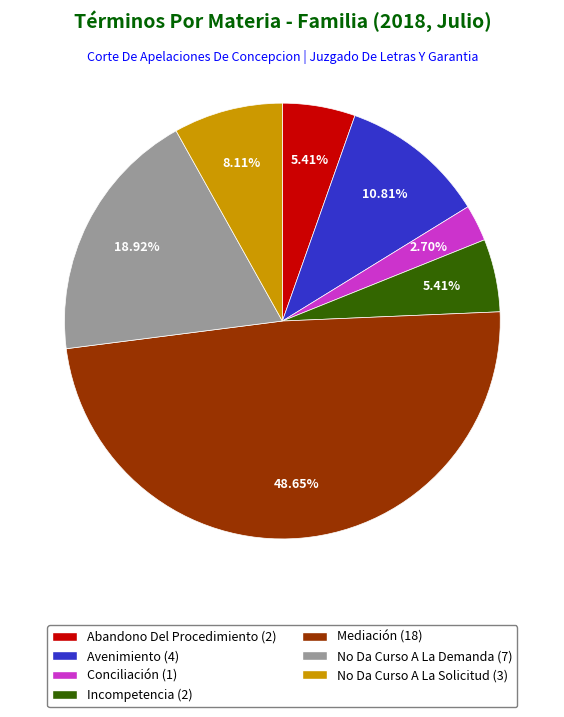

To the nearest percent, what percentage of the pie is Conciliación?

3%